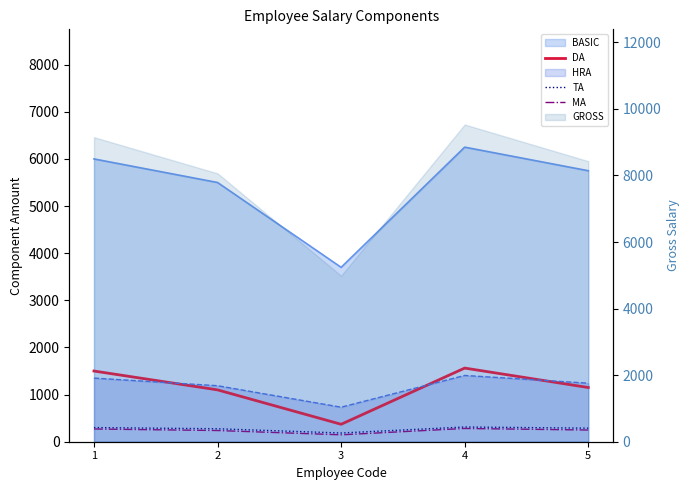

True or false: TA and MA cross at least once.

False